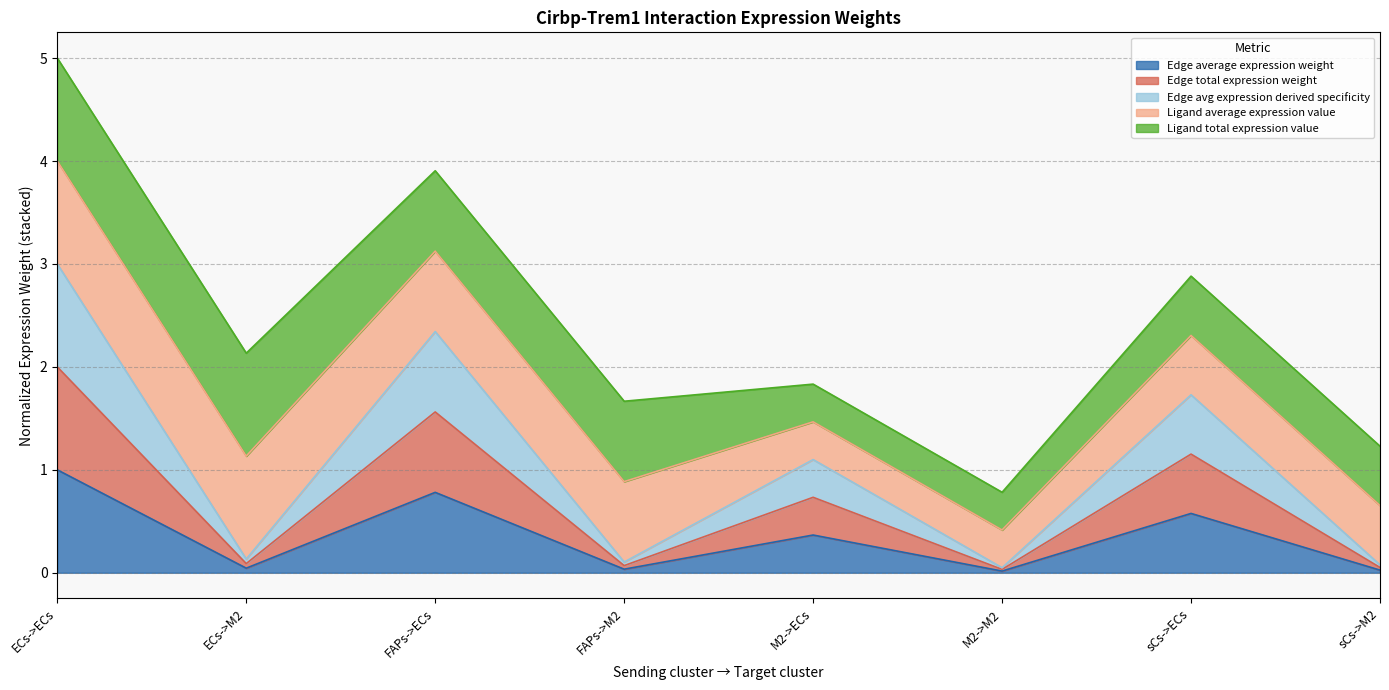

Where does the Edge avg expression derived specificity series first go above 1?

ECs->ECs